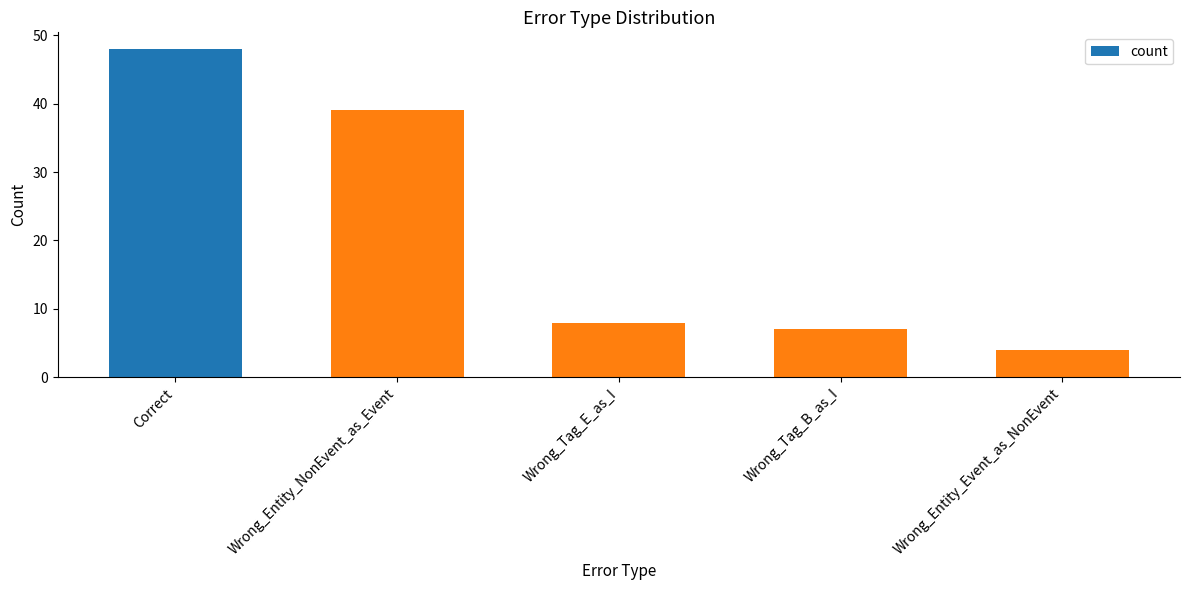

How many data points are less than 8?

2